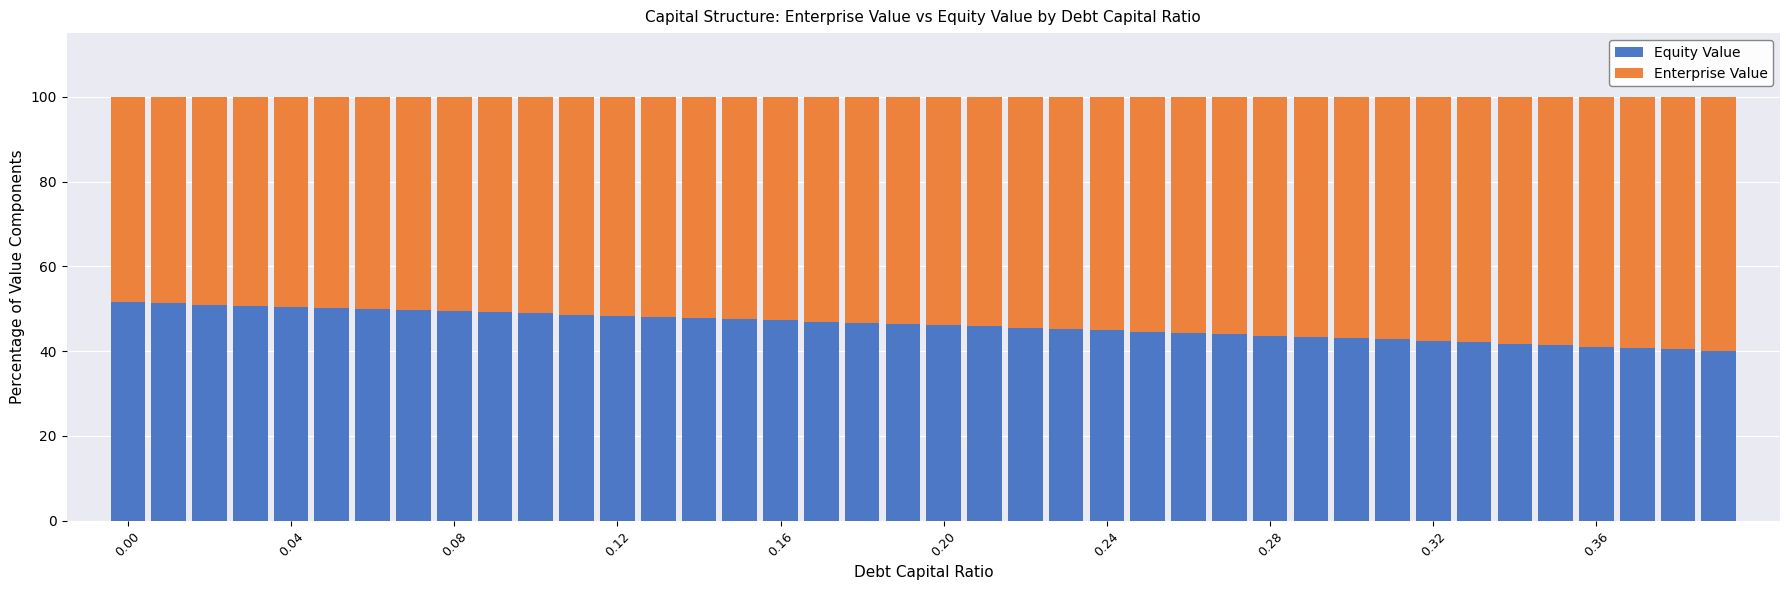

How many data points does each series have?

40